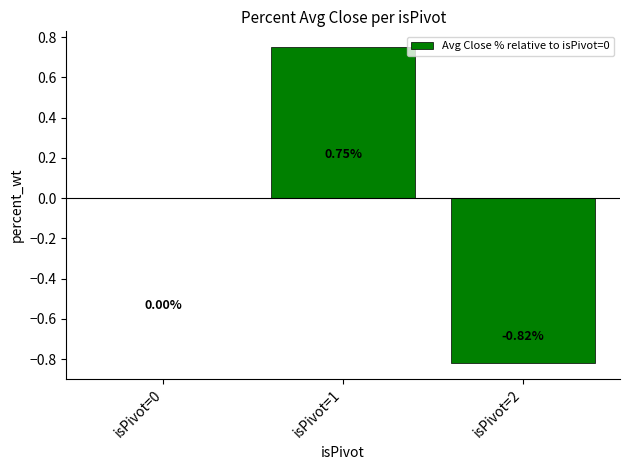

Which has a higher value, isPivot=1 or isPivot=2?

isPivot=1